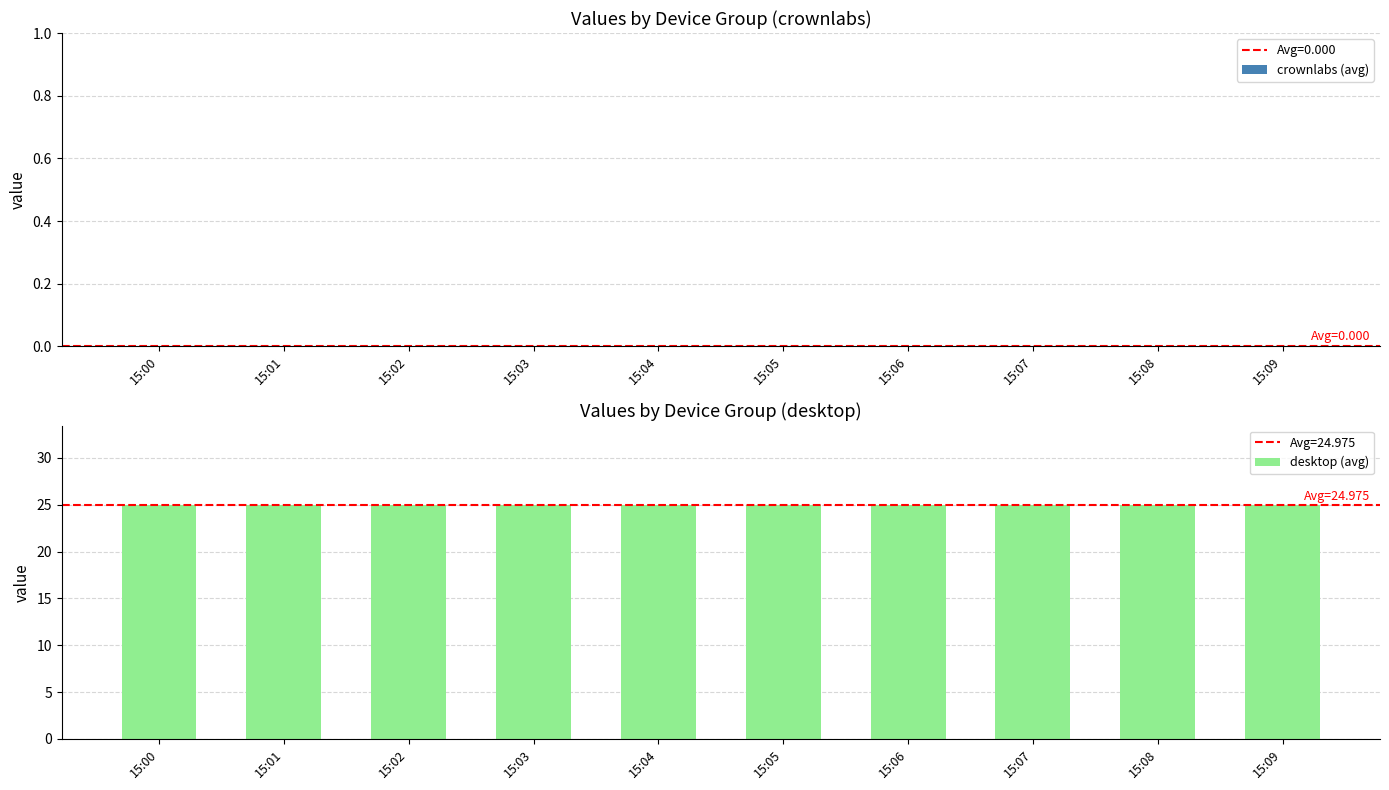

True or false: crownlabs (avg) has a value of 0.0 at 15:09.

True